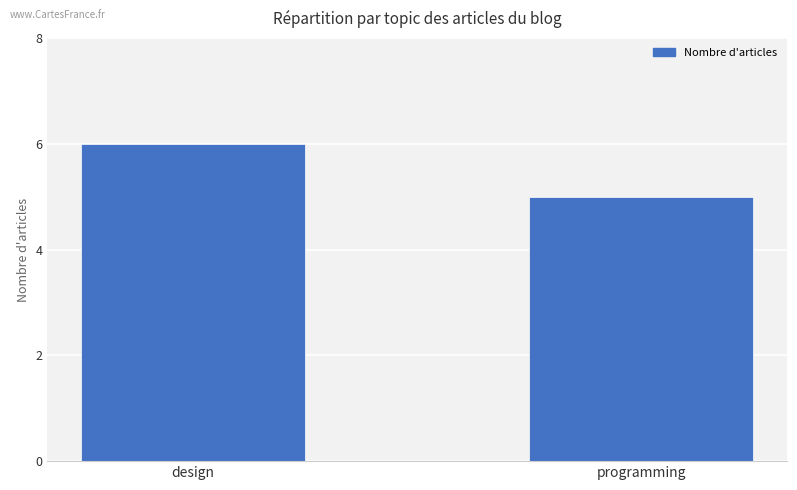

Which has a higher value, programming or design?

design